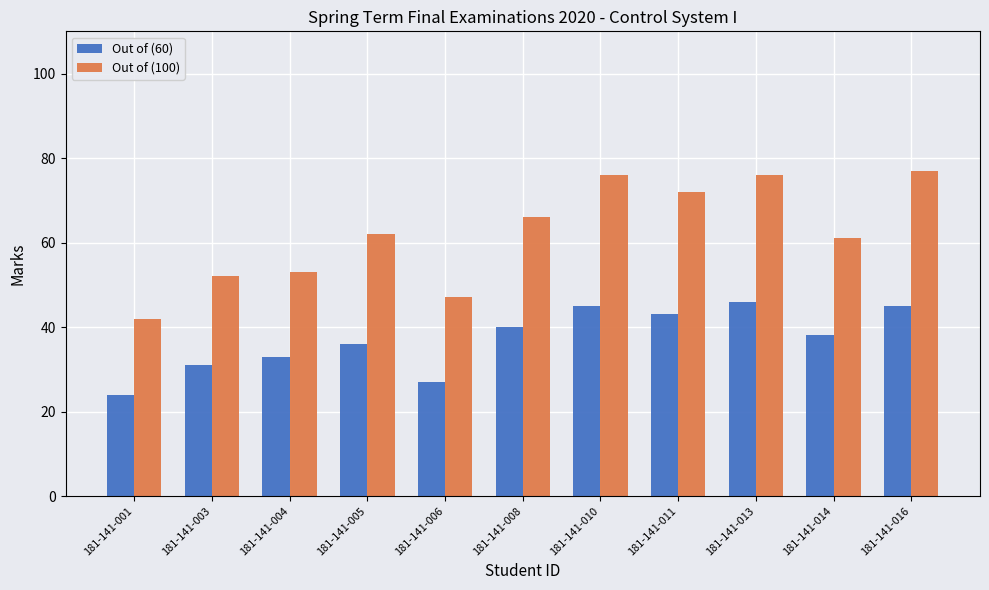

Which series changed the most between 181-141-008 and 181-141-014?

Out of (100)